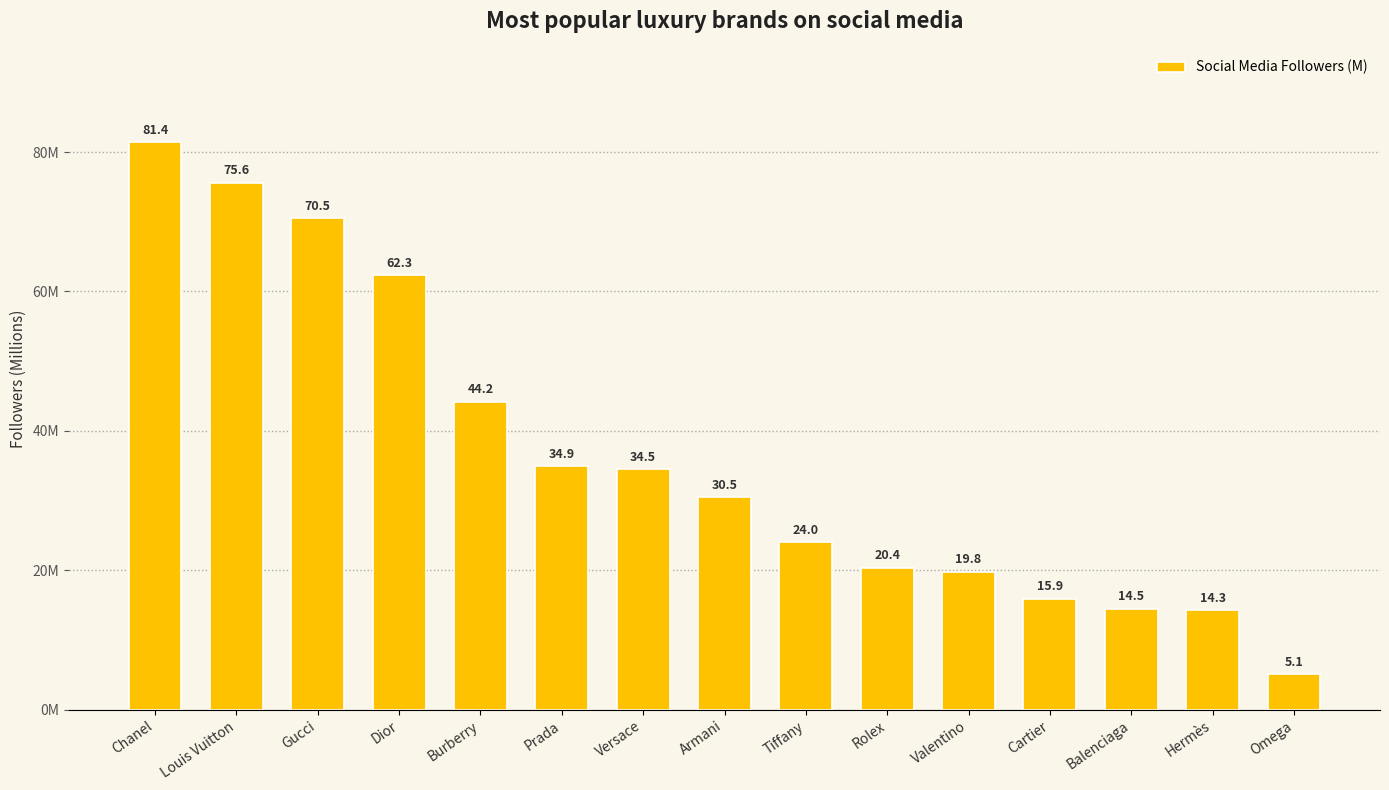

Does the chart contain any negative values?

No